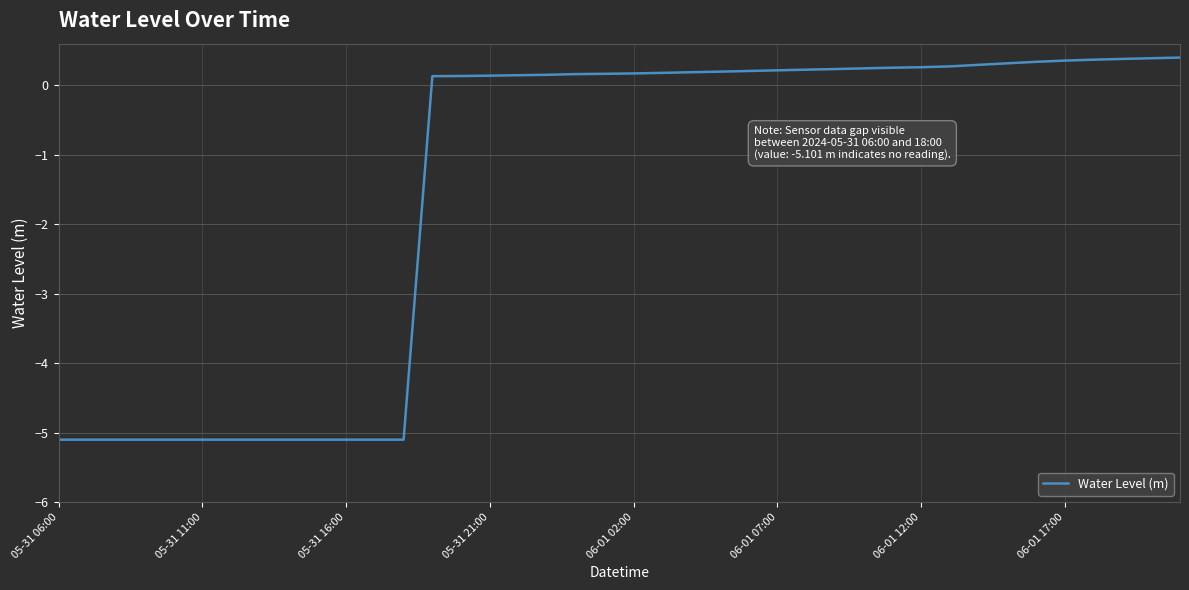

What is the minimum value shown in the chart?

-5.1